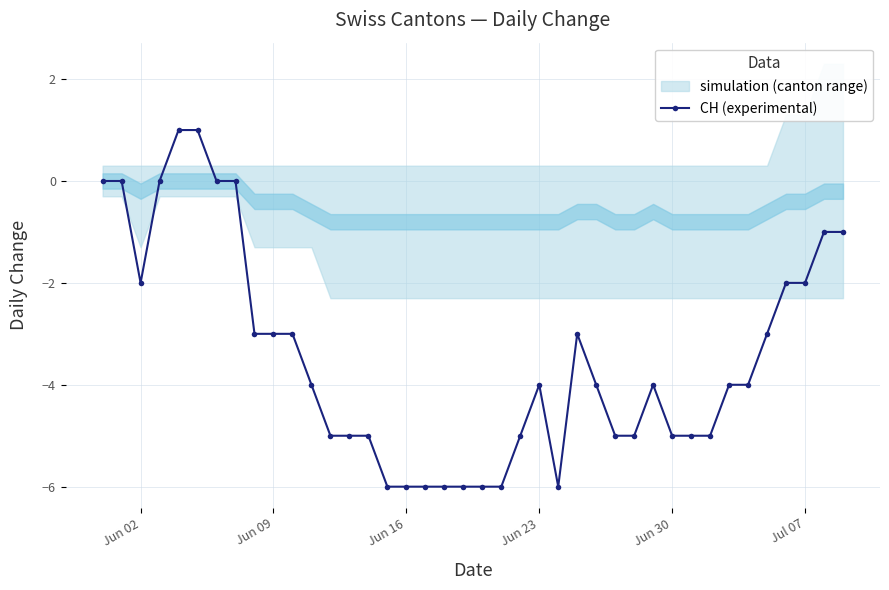

Is it true that CH (experimental) equals -2 at Jun 16?

False